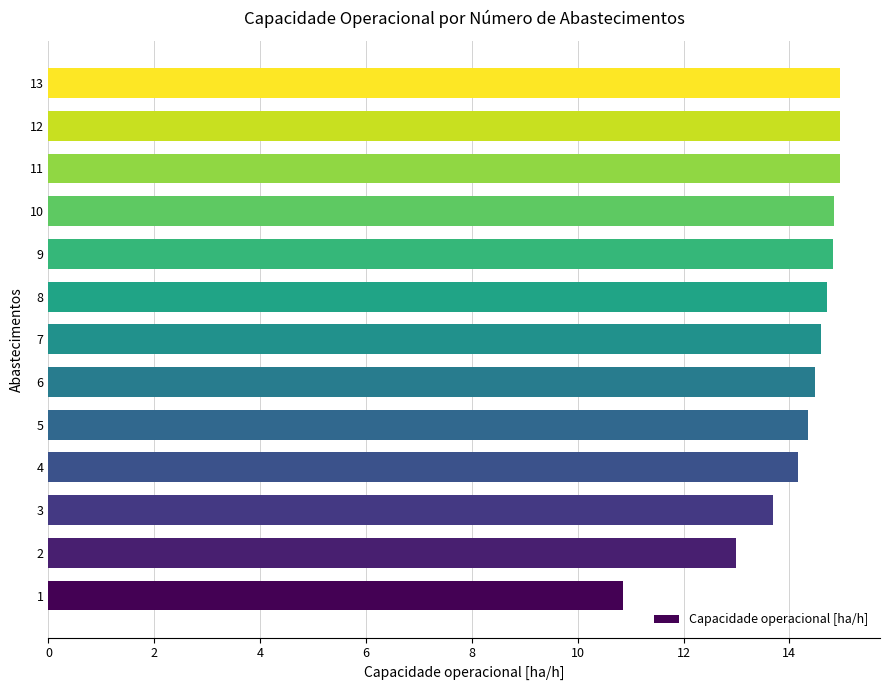

How many bars are there in total?

13